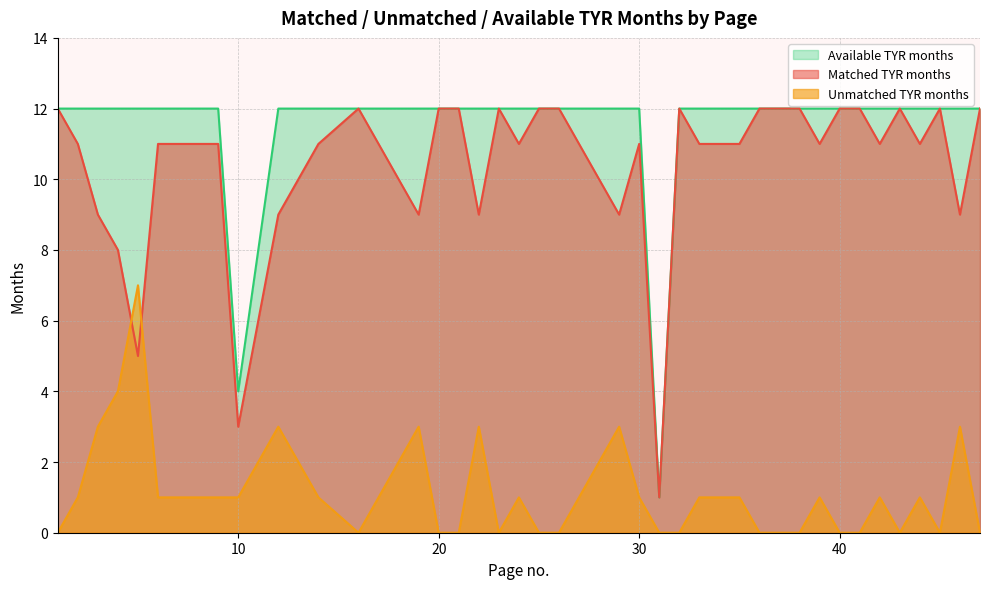

How many values in the Matched TYR months series are below 11?

11